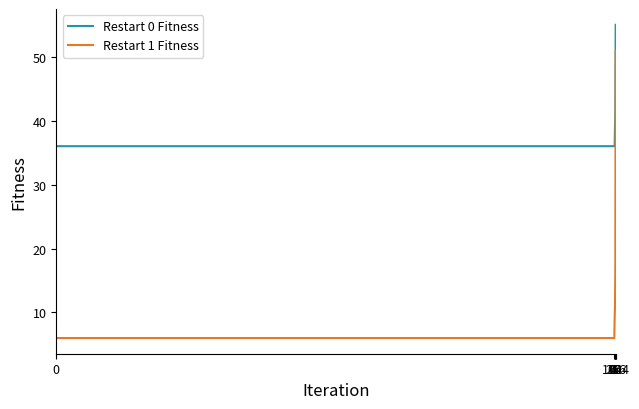

How many lines are shown in the chart?

2